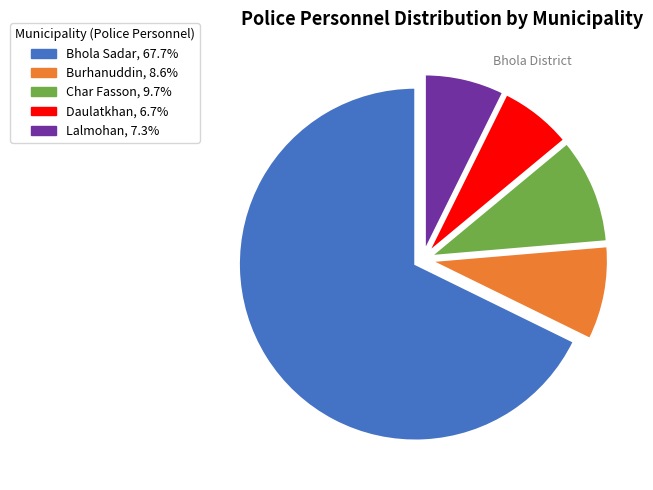

Does Bhola Sadar represent more than half of the total?

Yes